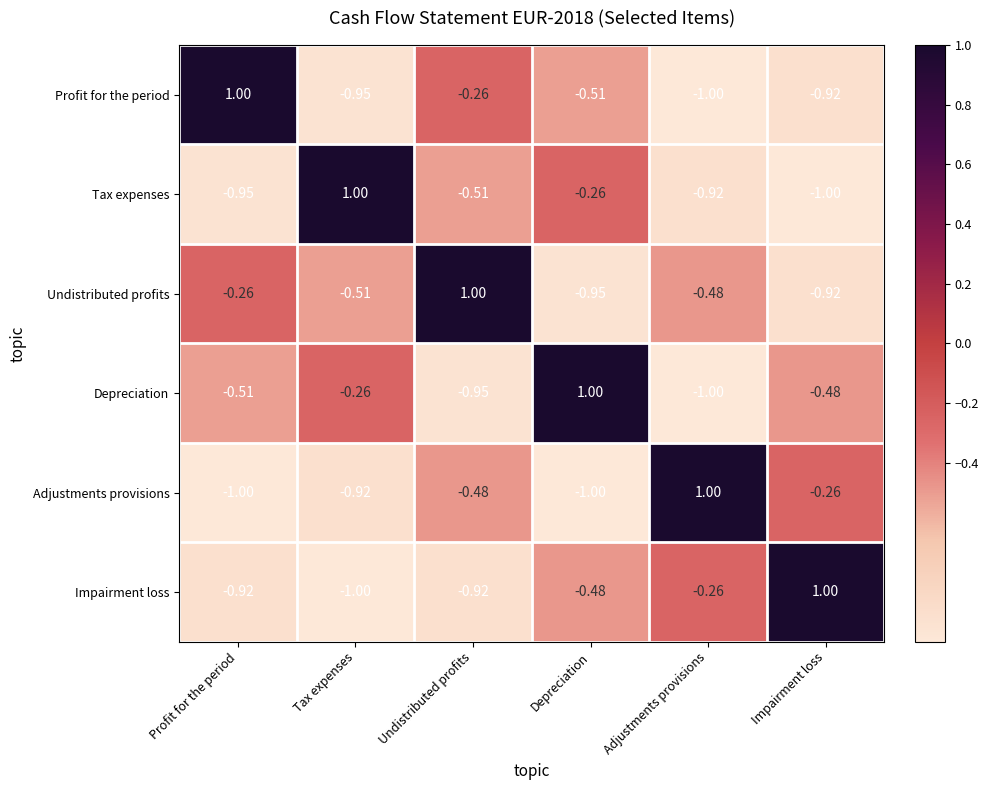

At which label is Profit for the period closest to 0?

Undistributed profits